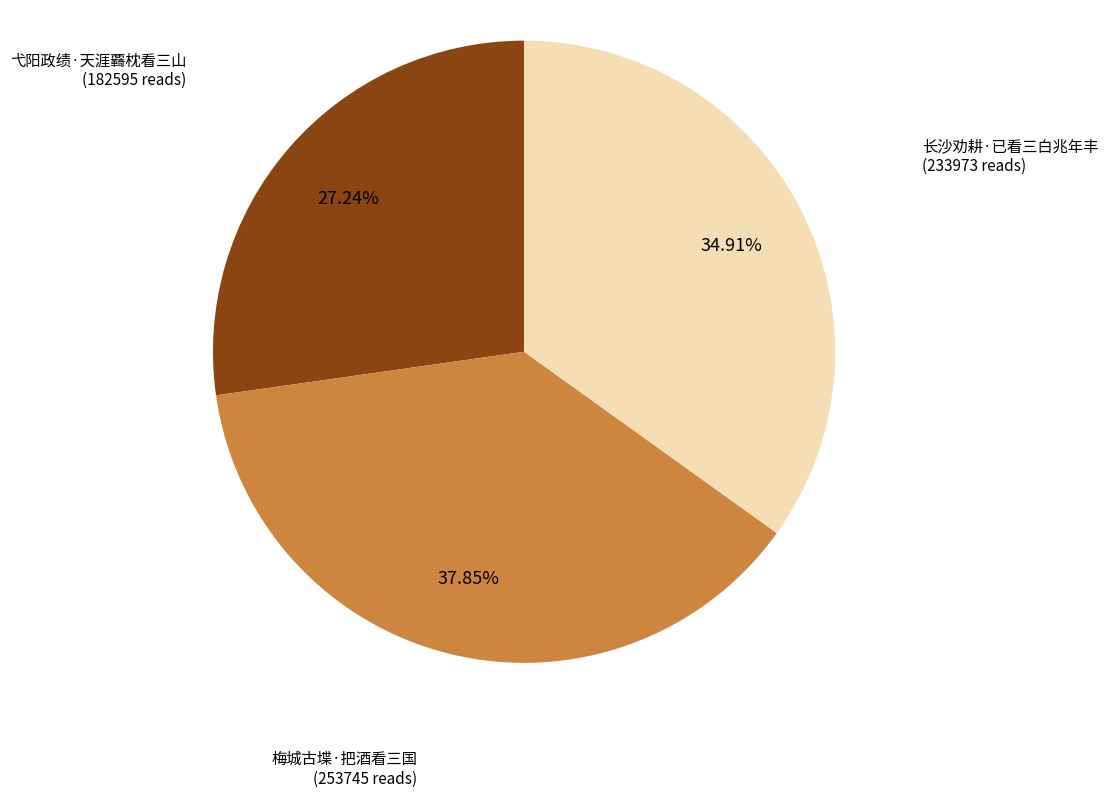

Is it true that 长沙劝耕·已看三白兆年丰 is 35% of the pie?

True